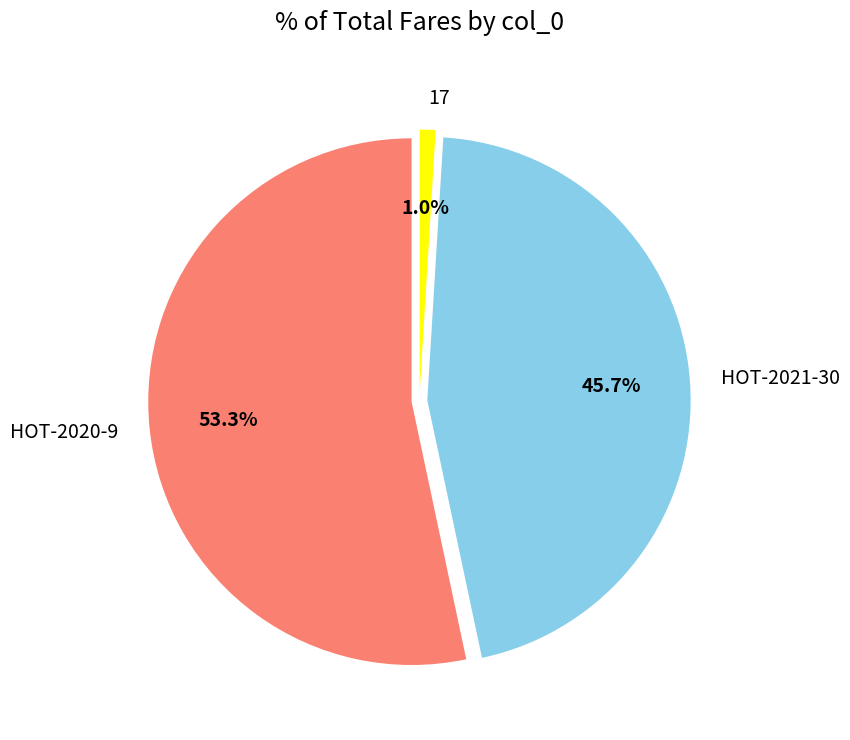

Which slice is the smallest?

17